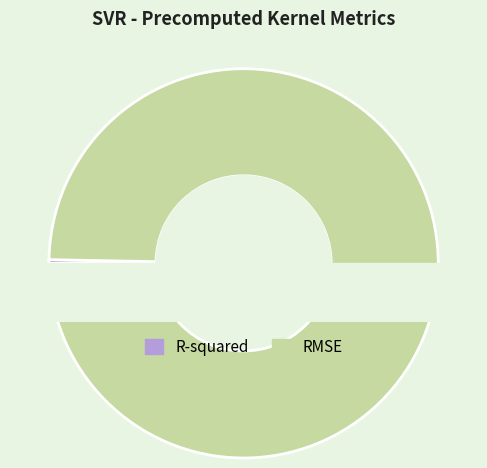

How many segments does this pie chart have?

2